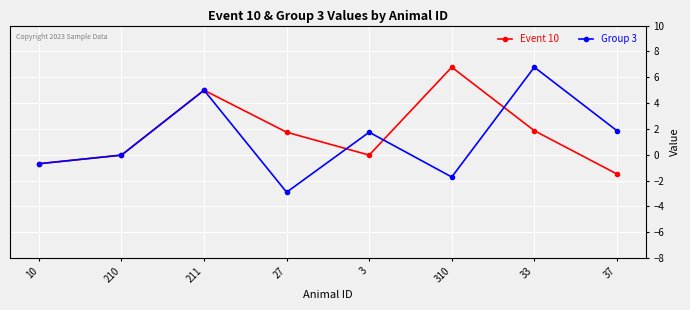

What is the label of the 2nd point from the left?

210